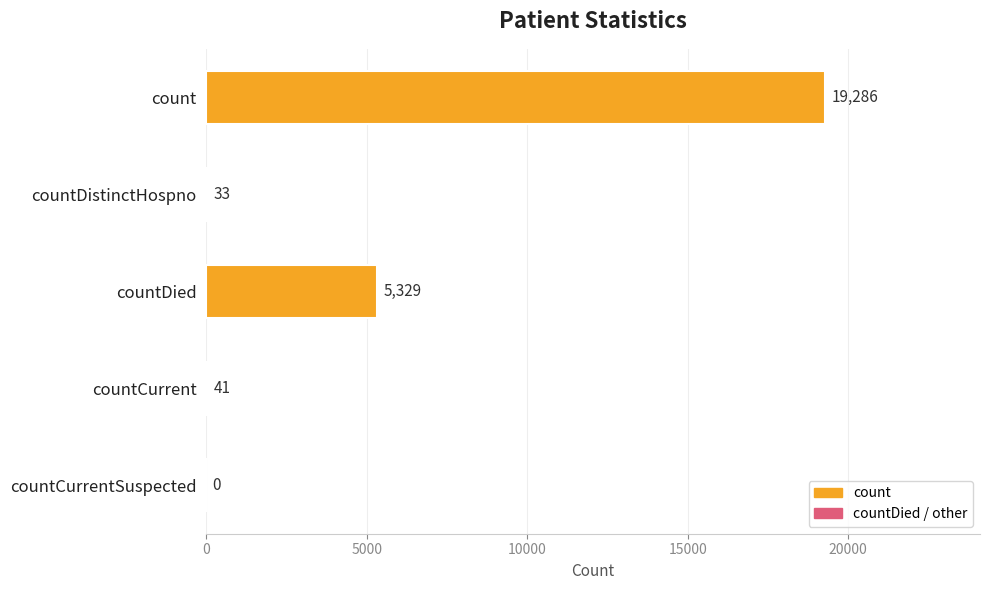

What is the sum of the values at countDied and countDistinctHospno?

5362